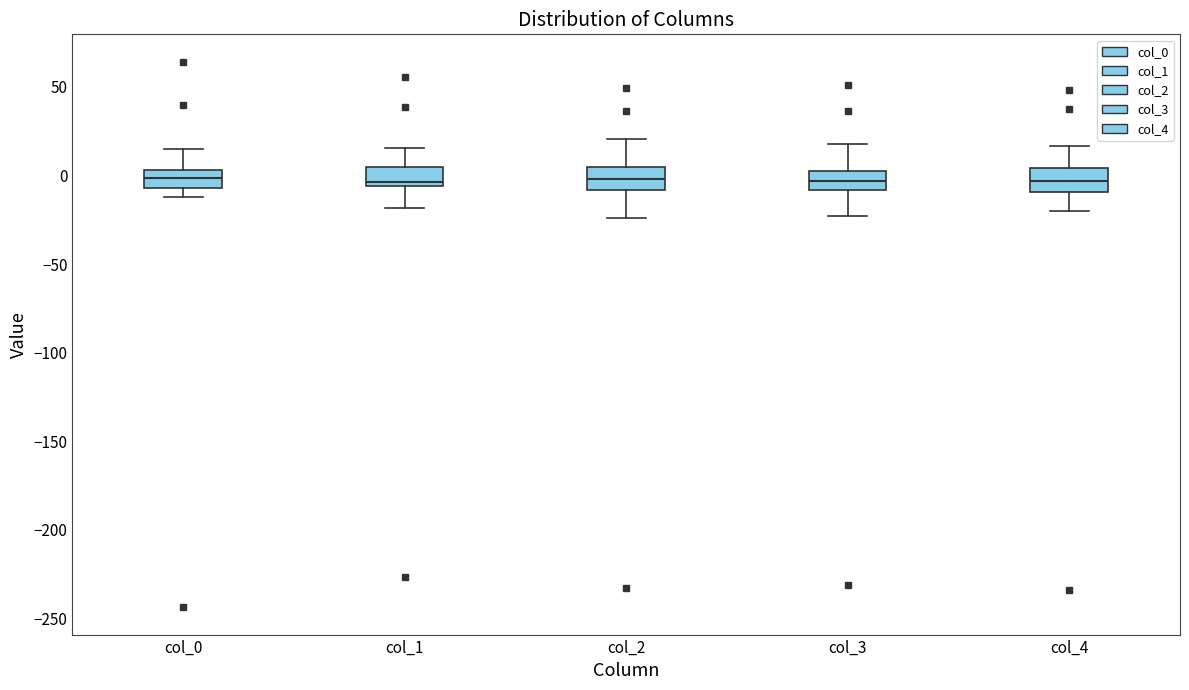

Where is the upper edge of the box for col_0 on the y-axis? The values are not printed on the chart, so give them approximately, as read against the axis.

5